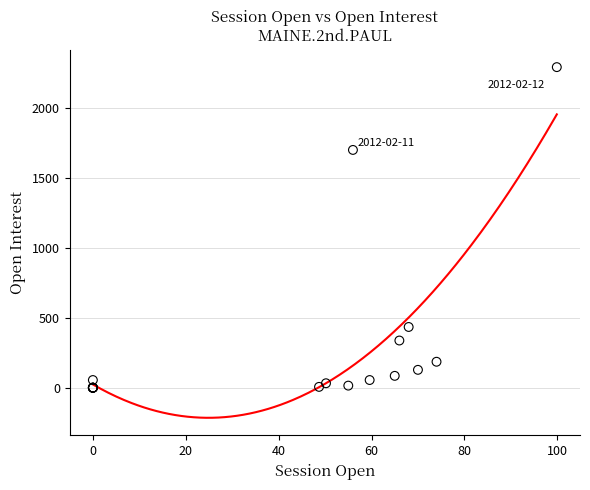

What Y value in the scatter plot is closest to 1148?

1703